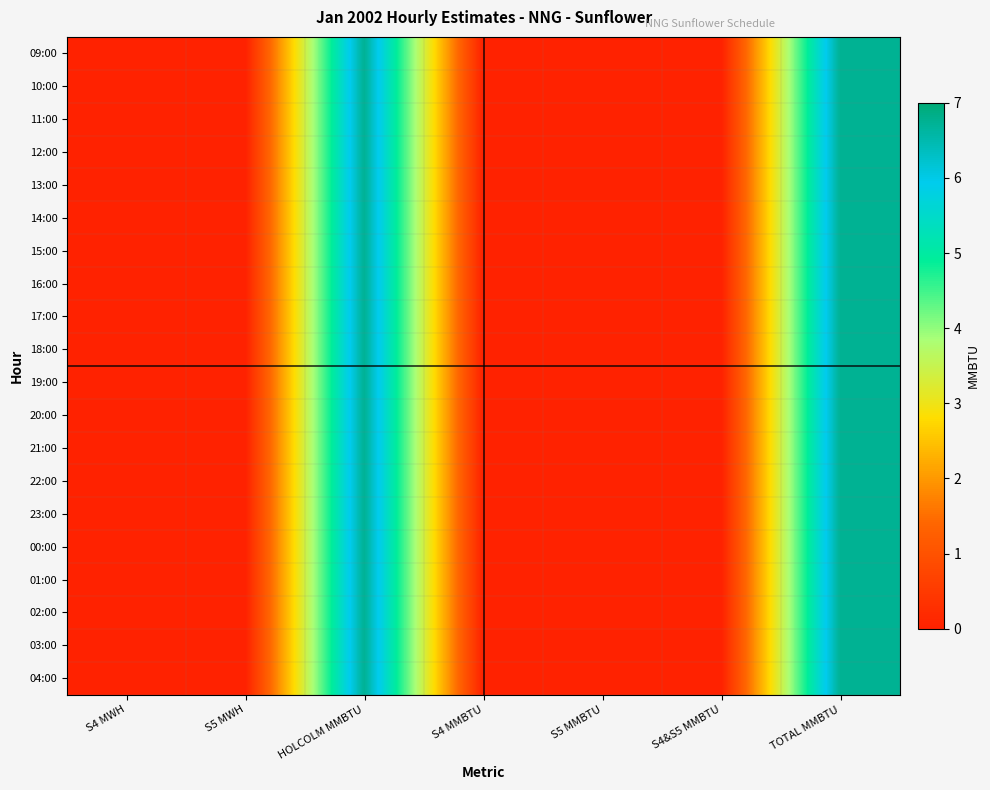

At how many categories does at least one series exceed 0?

2